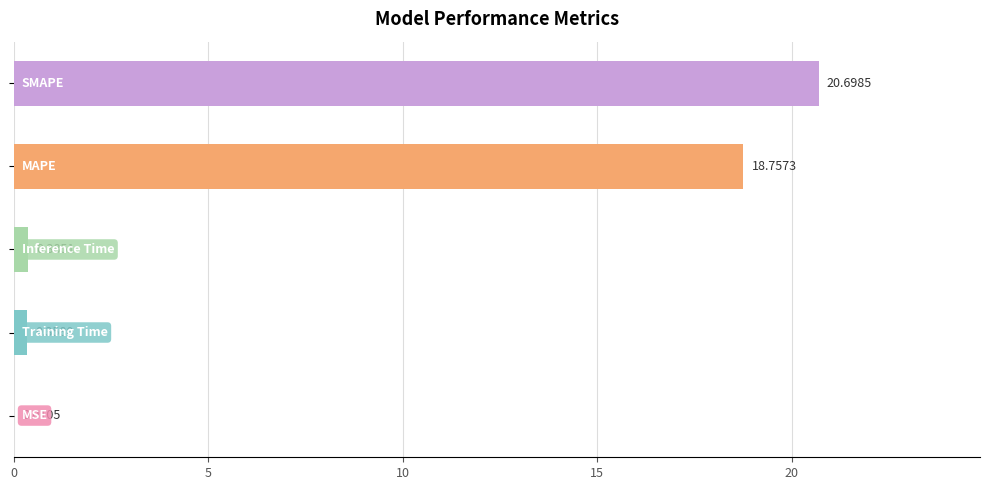

What is the sum of all values?

40.2